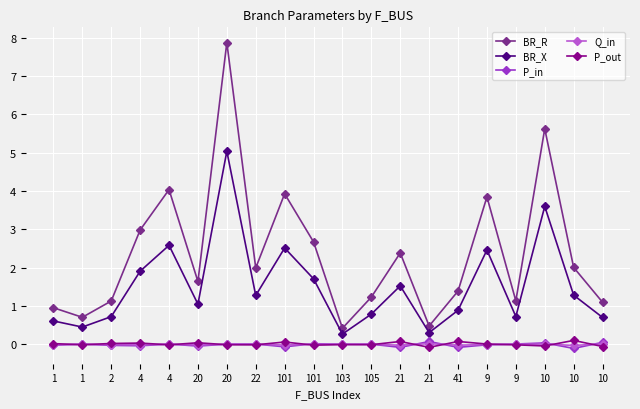

Reading right to left, list all the values displayed in this chart.

BR_R: 1.1	2.0	5.6	1.1	3.8	1.4	0.5	2.4	1.2	0.4	2.7	3.9	2.0	7.9	1.6	4.0	3.0	1.1	0.7	1.0
BR_X: 0.7	1.3	3.6	0.7	2.5	0.9	0.3	1.5	0.8	0.3	1.7	2.5	1.3	5.0	1.1	2.6	1.9	0.7	0.5	0.6
P_in: 0.1	-0.1	0.0	0.0	-0.0	-0.1	0.1	-0.1	0.0	0.0	0.0	-0.1	0.0	0.0	-0.0	0.0	-0.0	-0.0	0.0	-0.0
Q_in: 0.0	-0.0	0.0	0.0	-0.0	-0.0	0.0	-0.0	0.0	0.0	0.0	-0.0	0.0	0.0	-0.0	0.0	-0.0	-0.0	0.0	-0.0
P_out: -0.1	0.1	-0.0	-0.0	0.0	0.1	-0.1	0.1	-0.0	-0.0	-0.0	0.1	-0.0	-0.0	0.0	-0.0	0.0	0.0	-0.0	0.0